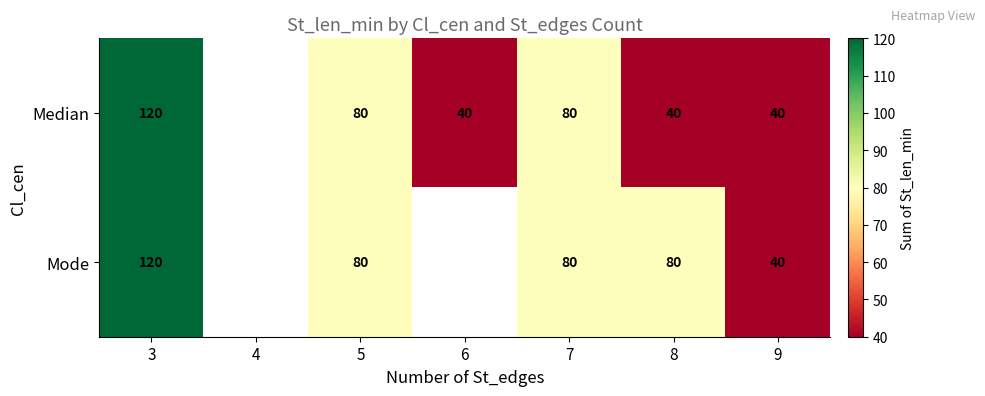

At which category is the sum across all series the highest?

3